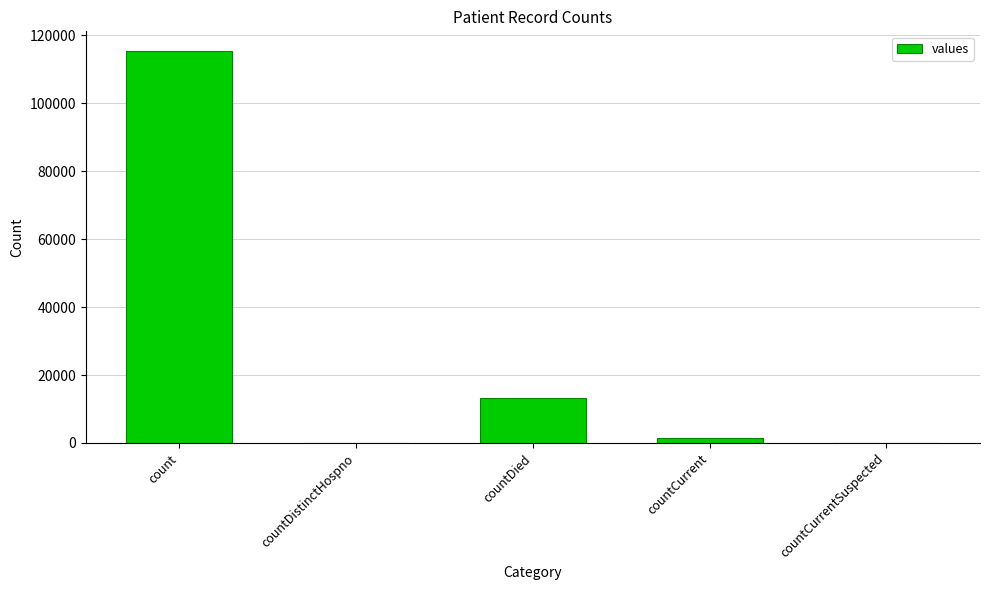

True or false: the data shows 154832 at count.

False